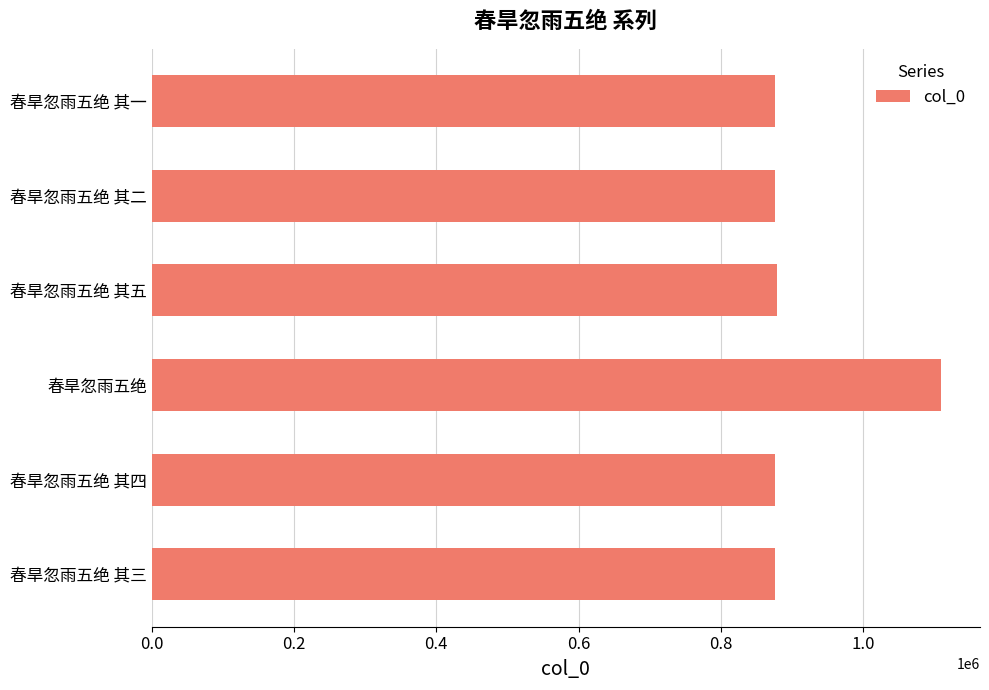

What is the maximum value shown in the chart?

1108831